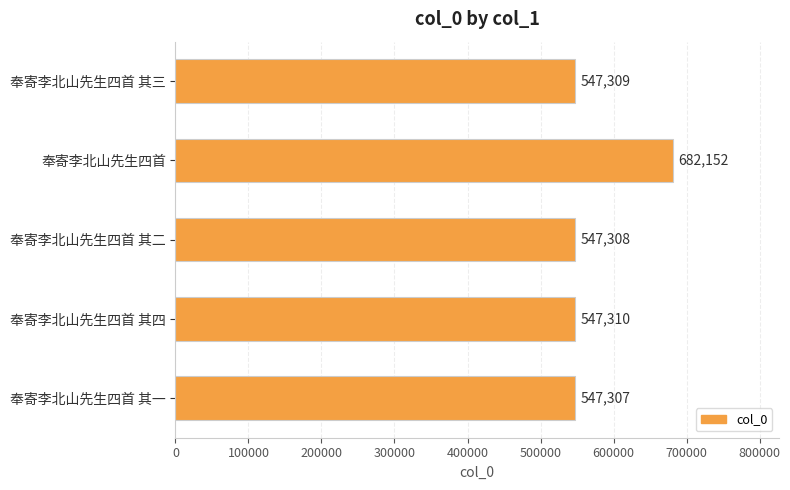

Does the chart contain stacked bars?

No